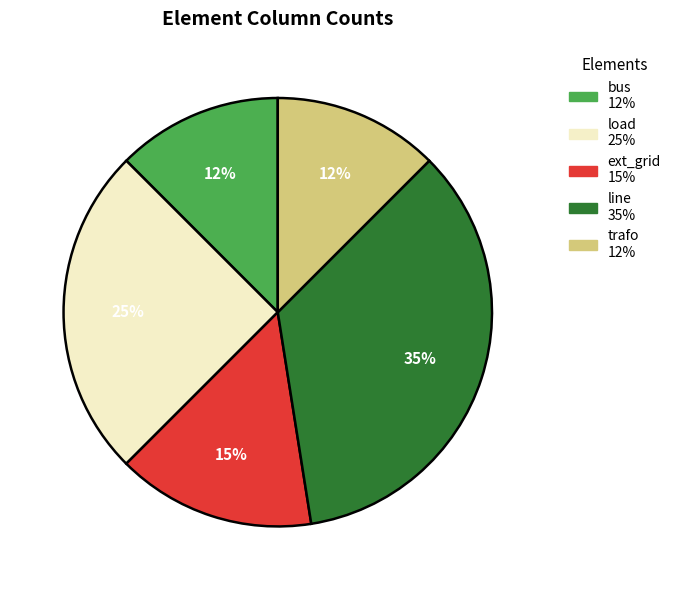

The ext_grid slice represents 5% of the pie. True or false?

False